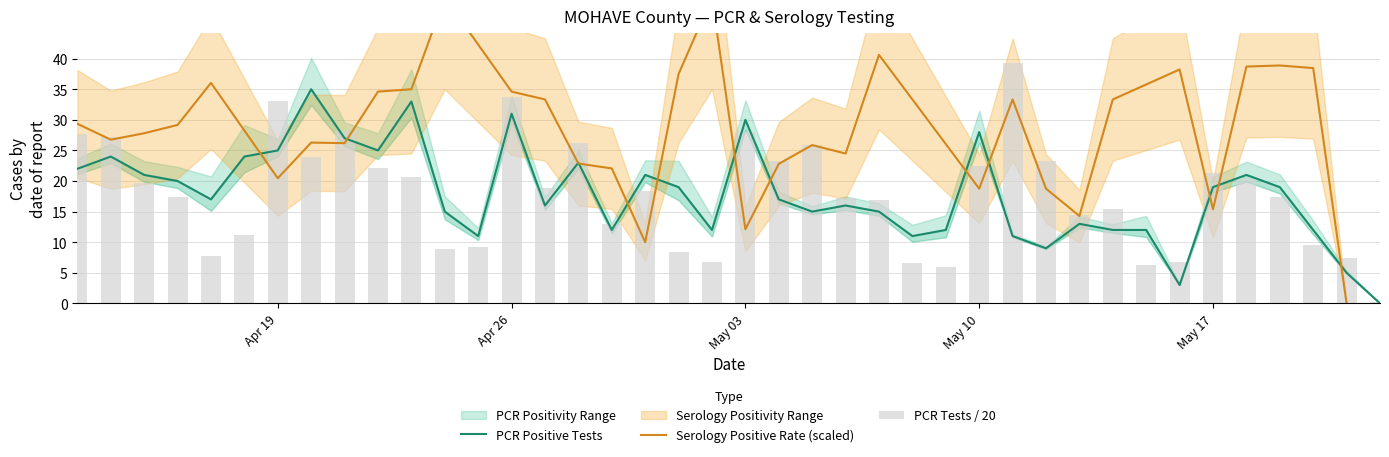

Reading left to right, transcribe all the data shown in this chart.

pcr_tests: 27.6	27.2	19.6	17.4	7.7	11.2	33.0	23.9	28.2	22.1	20.7	8.9	9.2	33.8	18.9	26.2	12.9	18.4	8.4	6.8	28.1	23.2	25.9	17.1	16.9	6.5	6.0	22.4	39.4	23.2	14.4	15.3	6.2	6.8	21.4	20.4	17.4	9.5	7.3	0.1
pcr_pos_tests: 22.0	24.0	21.0	20.0	17.0	24.0	25.0	35.0	27.0	25.0	33.0	15.0	11.0	31.0	16.0	23.0	12.0	21.0	19.0	12.0	30.0	17.0	15.0	16.0	15.0	11.0	12.0	28.0	11.0	9.0	13.0	12.0	12.0	3.0	19.0	21.0	19.0	12.0	5.0	0.0